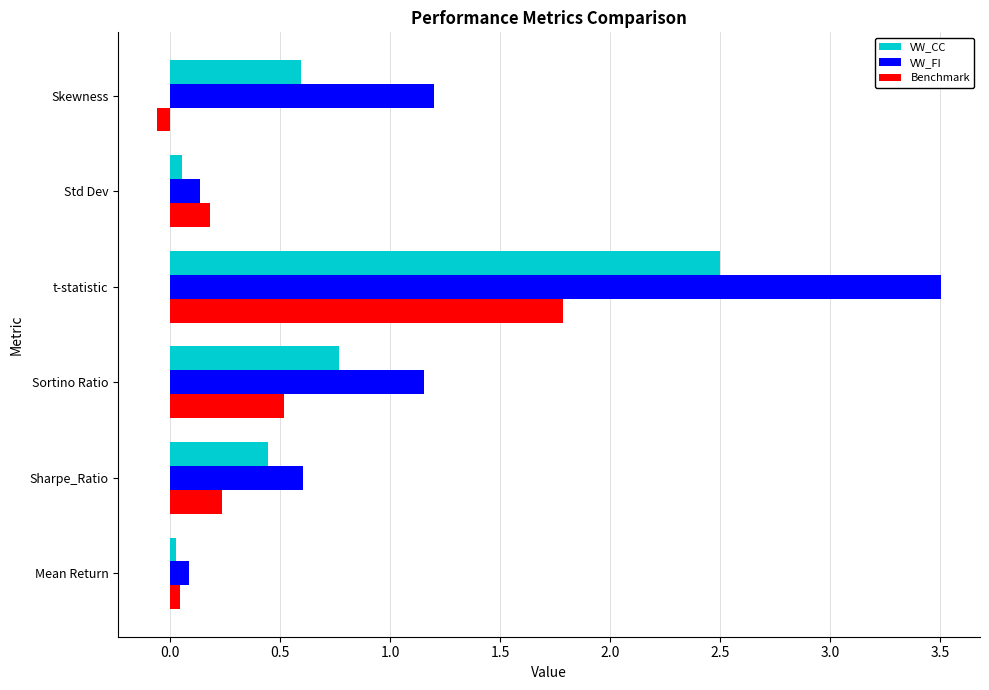

What is the average value of the VW_CC series?

0.7